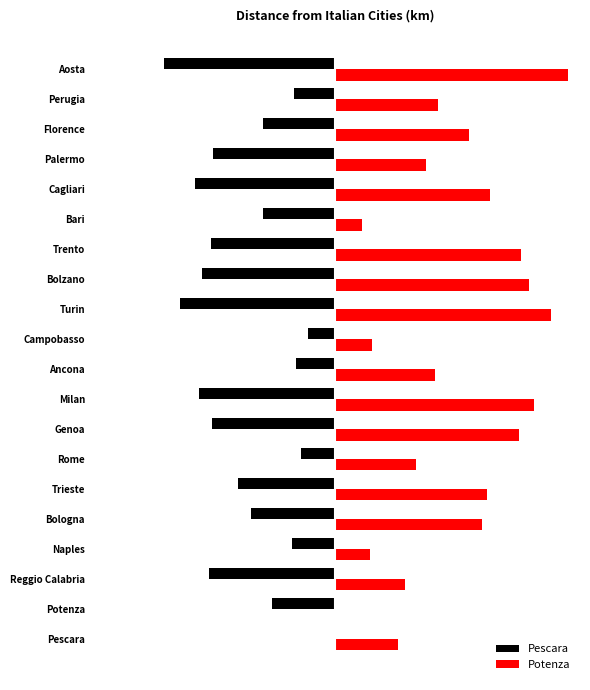

What is the difference between the maximum and minimum values in the Potenza series?

892.1